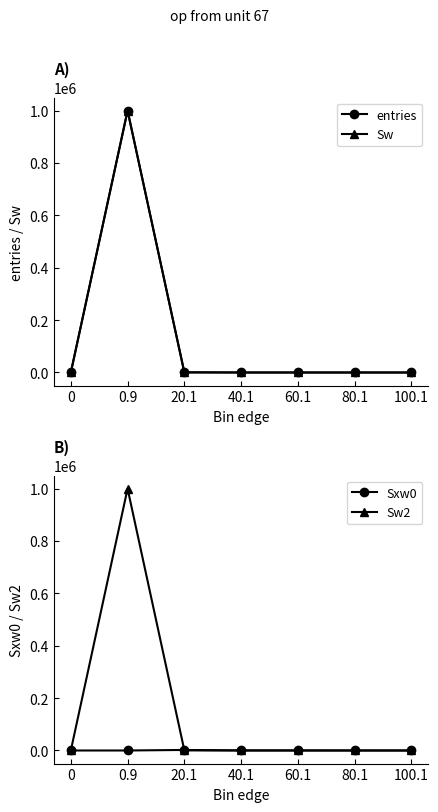

At which category does Sw2 reach its first local peak?

0.9